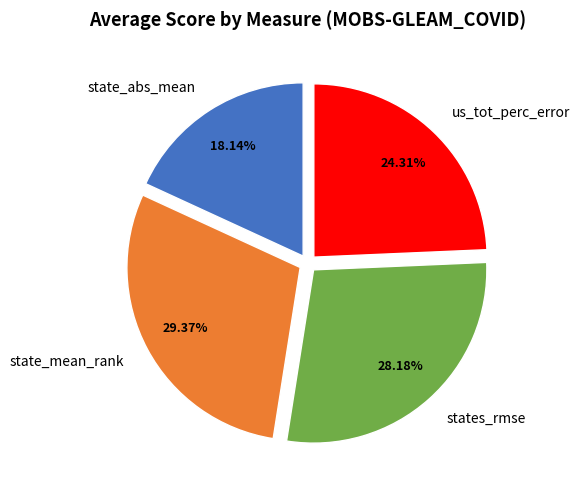

The state_mean_rank slice represents 38% of the pie. True or false?

False